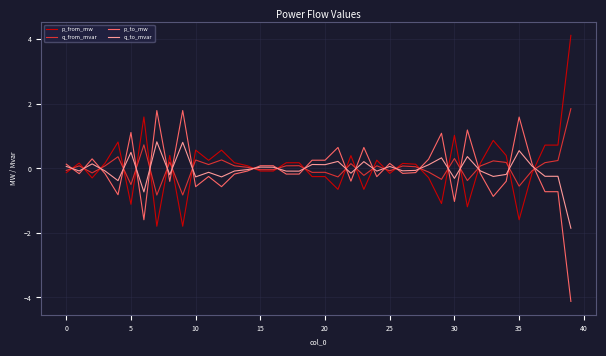

Count the number of data series in this chart.

4